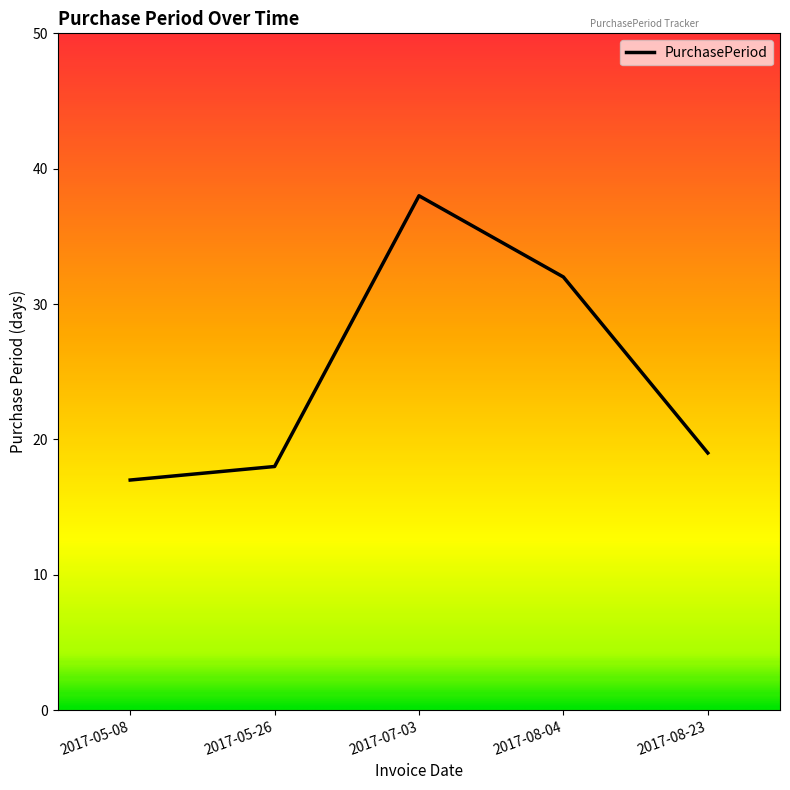

Rank the categories by value from lowest to highest.

2017-05-08, 2017-05-26, 2017-08-23, 2017-08-04, 2017-07-03